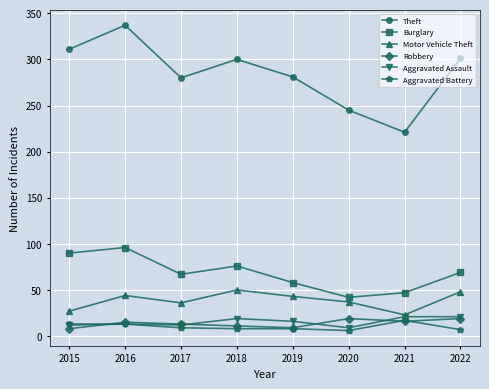

How many series are shown in this chart?

6